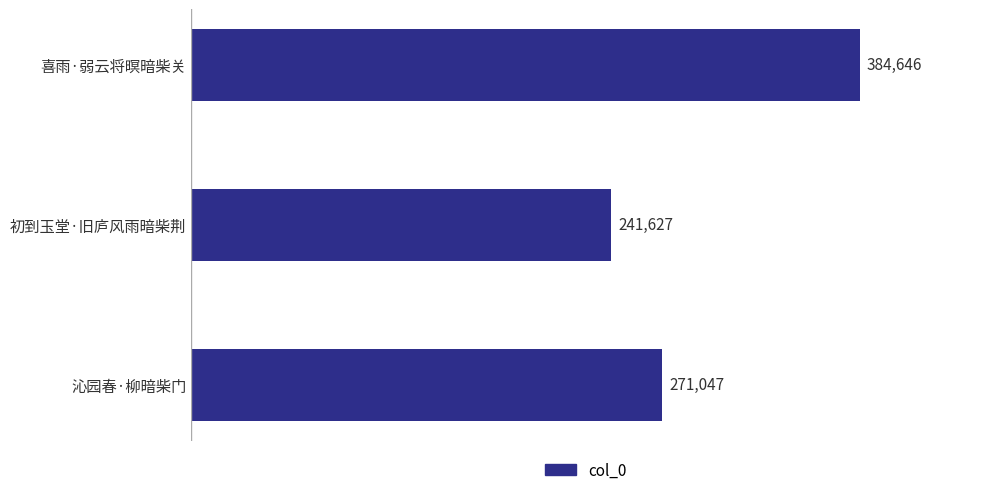

At which label is the value closest to 313136?

沁园春·柳暗柴门